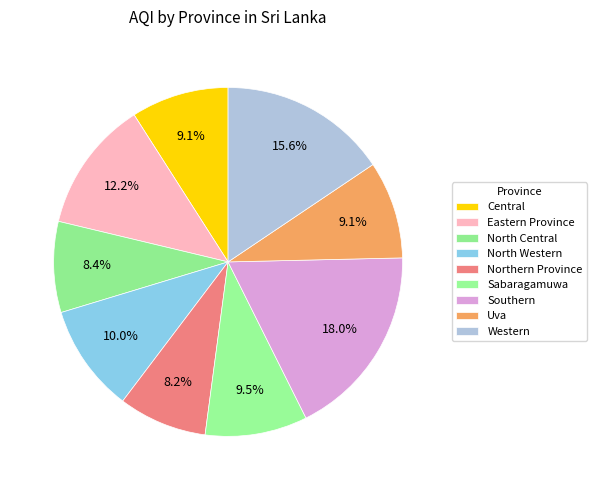

How many slices are in this pie chart?

9